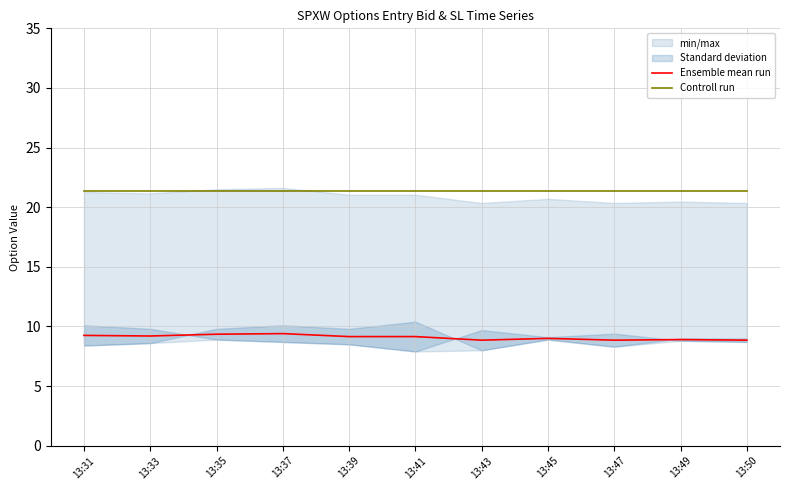

Which series has the widest spread of values?

Ensemble mean run